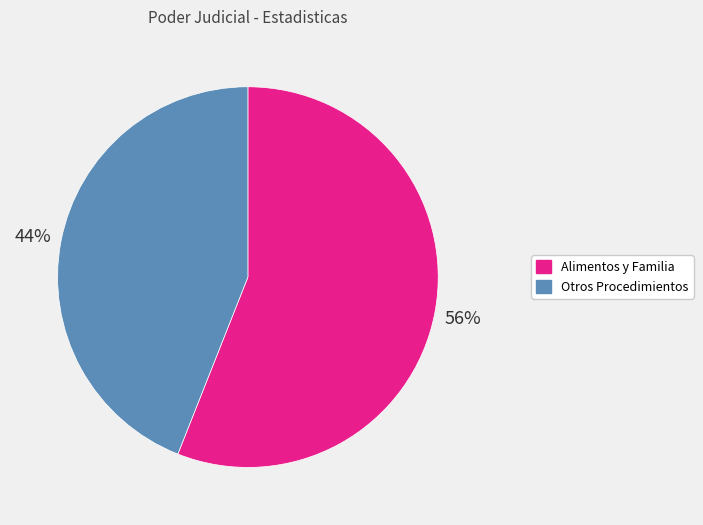

What percentage is the Otros Procedimientos slice, to the nearest percent?

44%